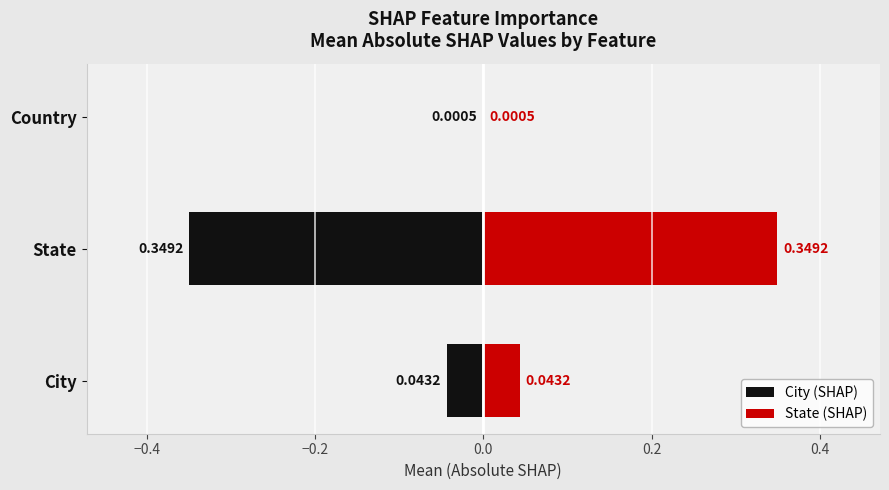

What is the greatest value displayed?

0.3